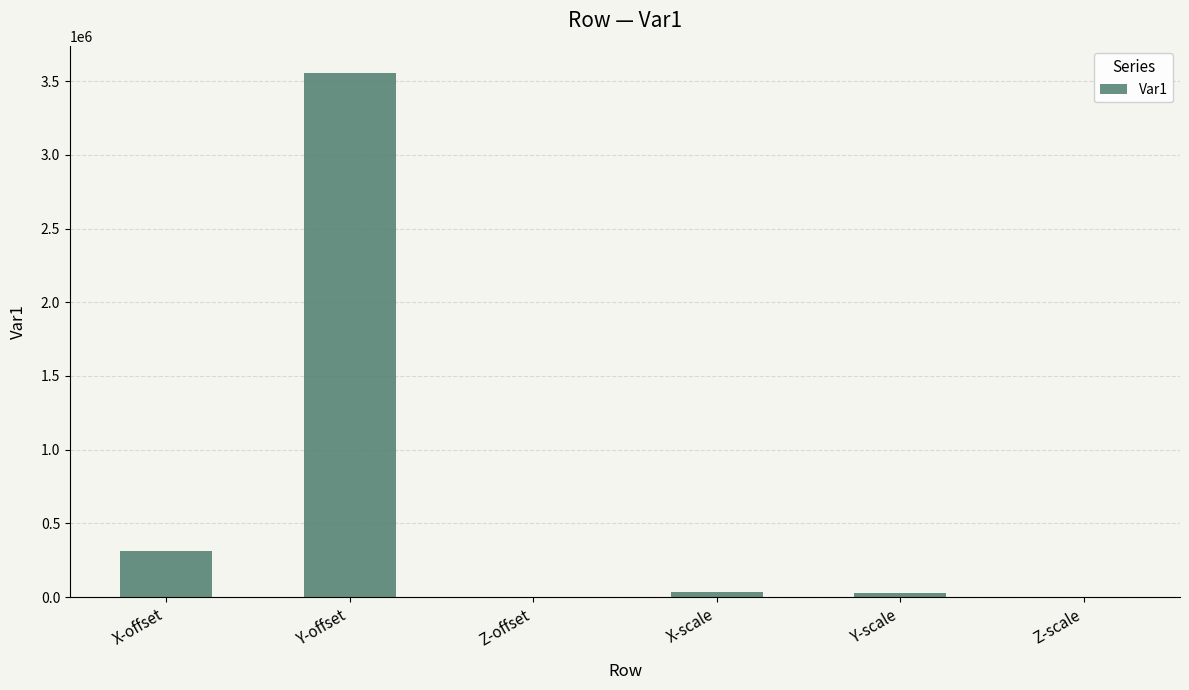

True or false: the data shows 311183.9 at X-offset.

True